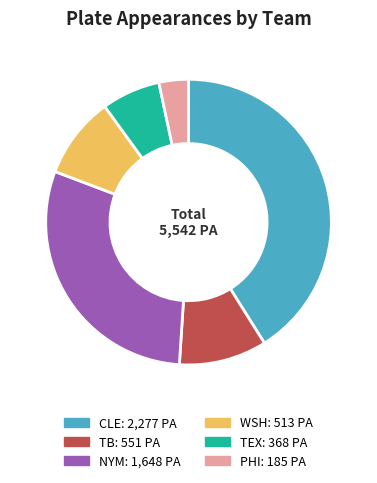

Which has a higher value, CLE or NYM?

CLE